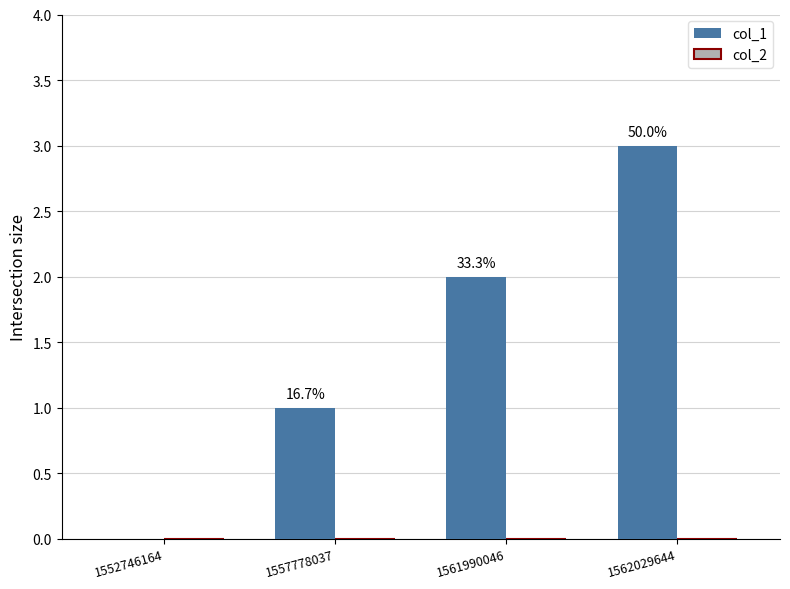

Are the bars horizontal?

No